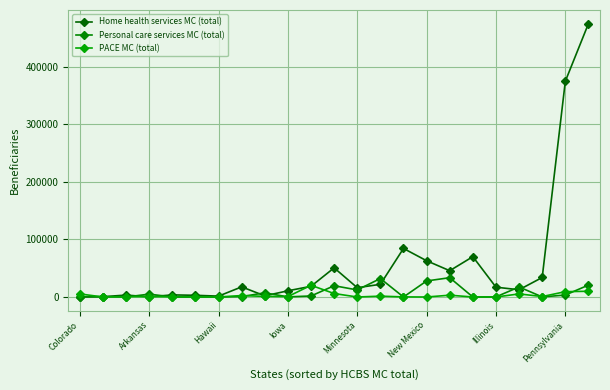

How many data points in Personal care services MC (total) are less than 722?

11